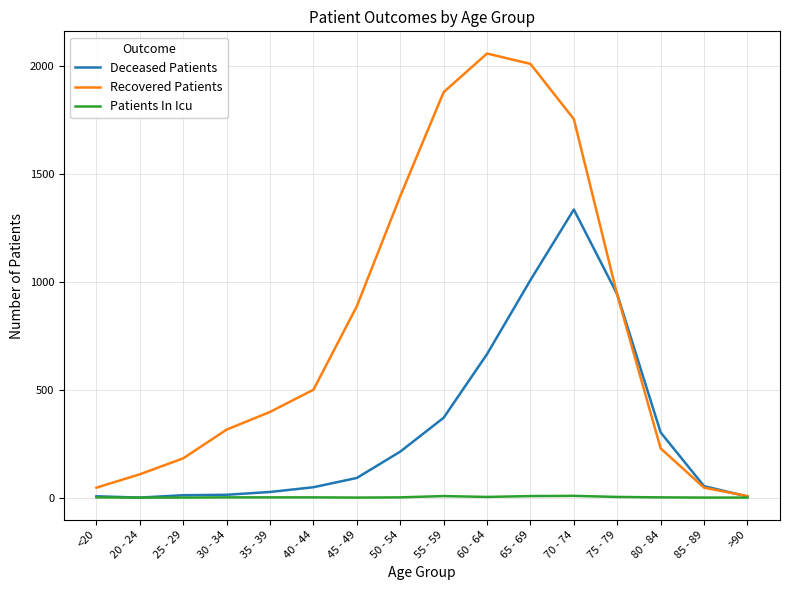

Is this an area chart (filled region under the line)?

No